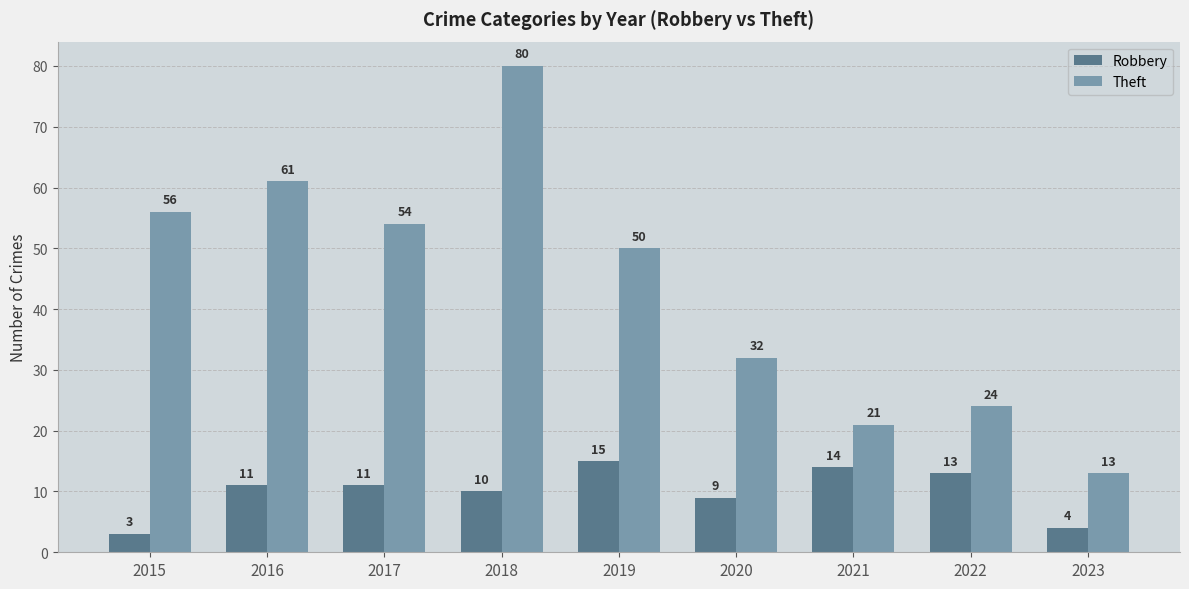

The Theft series shows 80 at 2018. True or false?

True